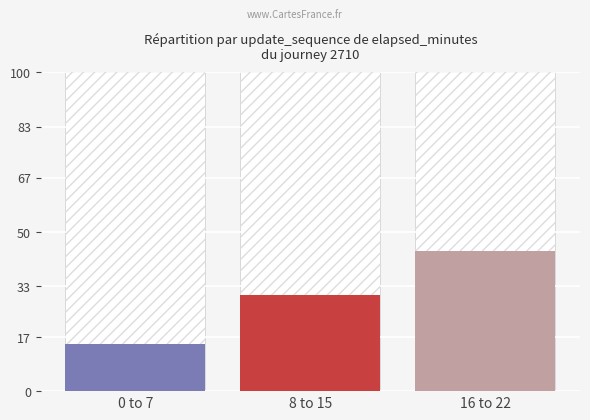

What is the ratio of the value at 0 to 7 to the value at 16 to 22?

0.3